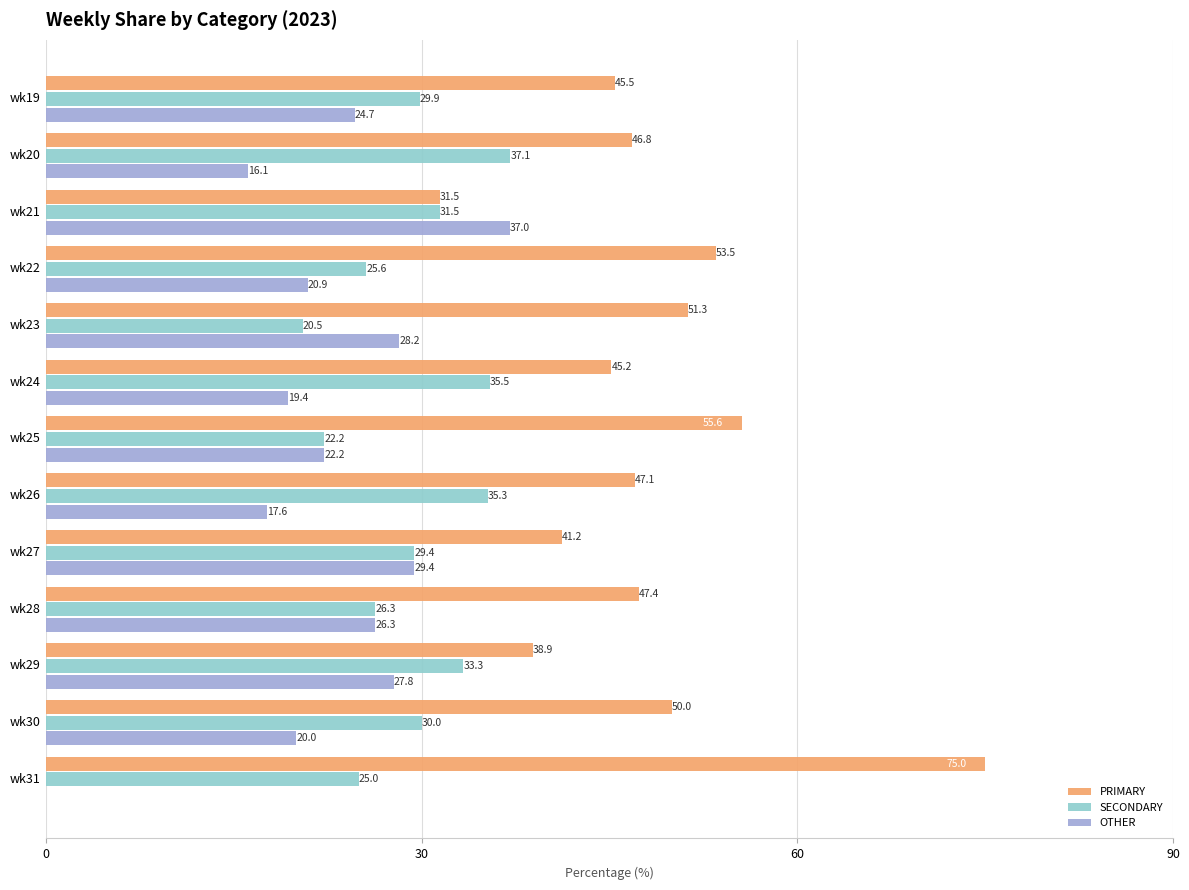

Between wk20 and wk25, which series saw the biggest shift?

SECONDARY